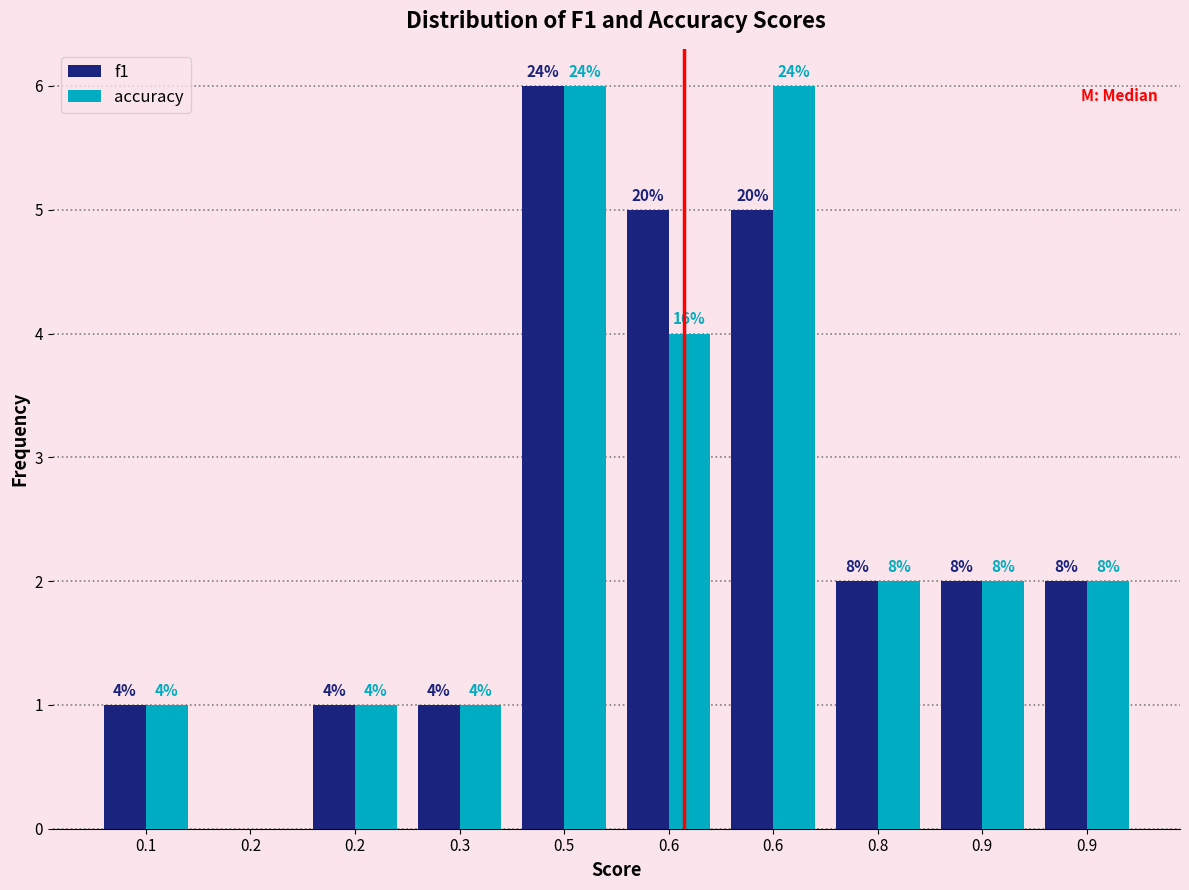

What are all the series names shown in the legend?

f1, accuracy